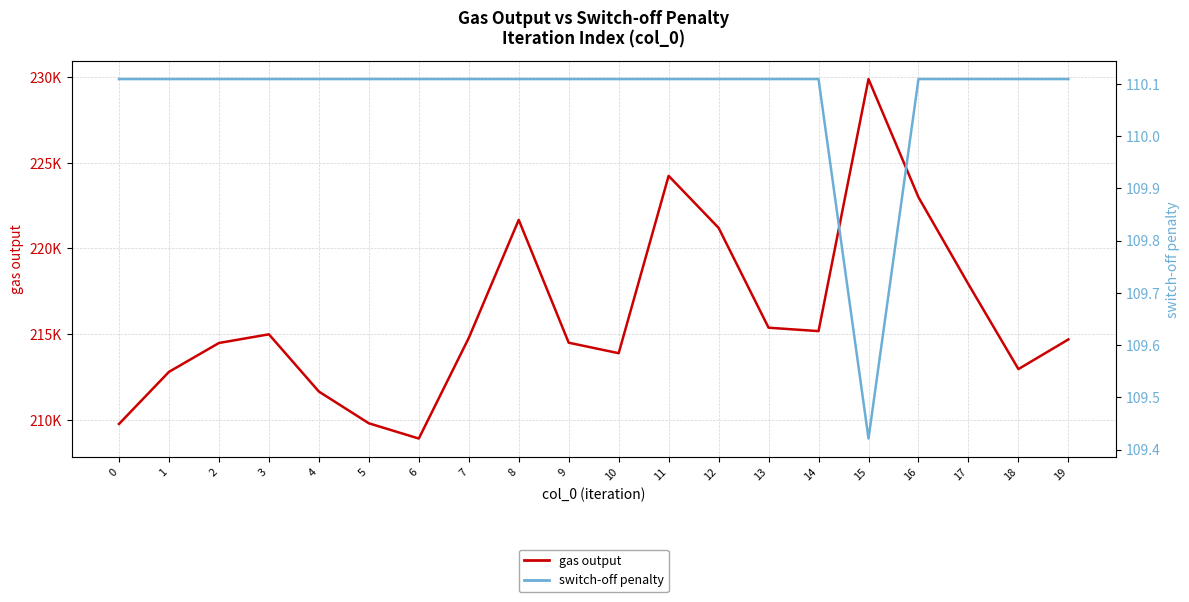

List the series in order of their peak value, highest first.

gas output, switch-off penalty